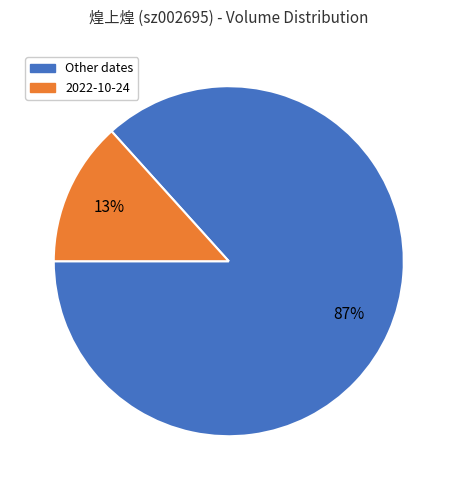

To the nearest percent, what is the average slice percentage?

50%